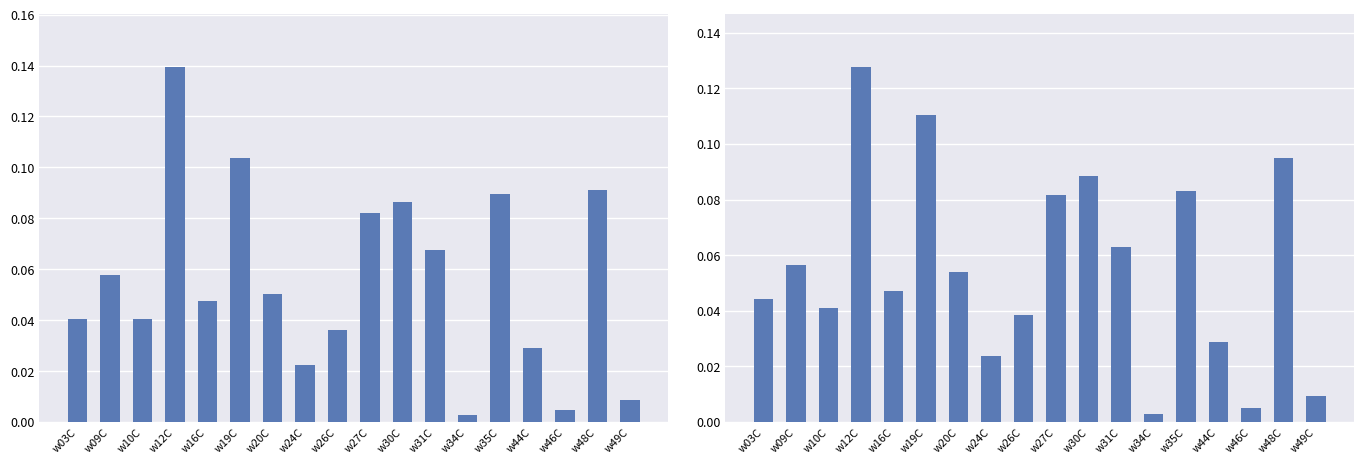

Read the col_10 value at w35C.

0.1